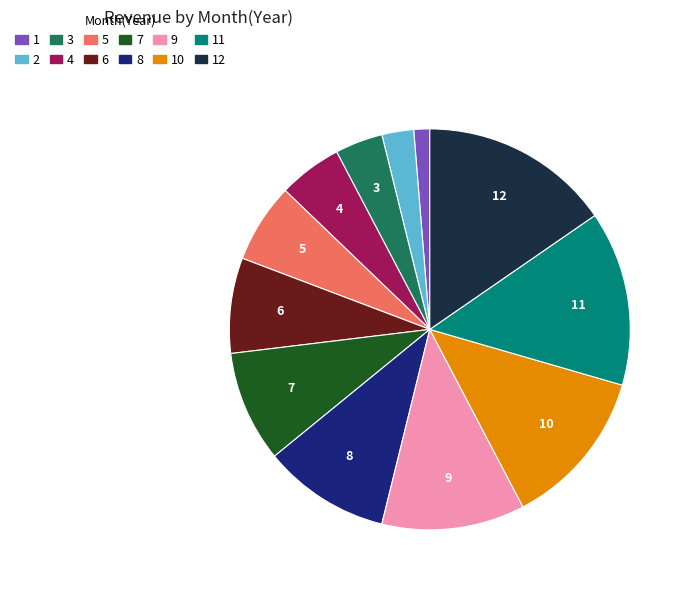

Does any single category account for the majority?

No